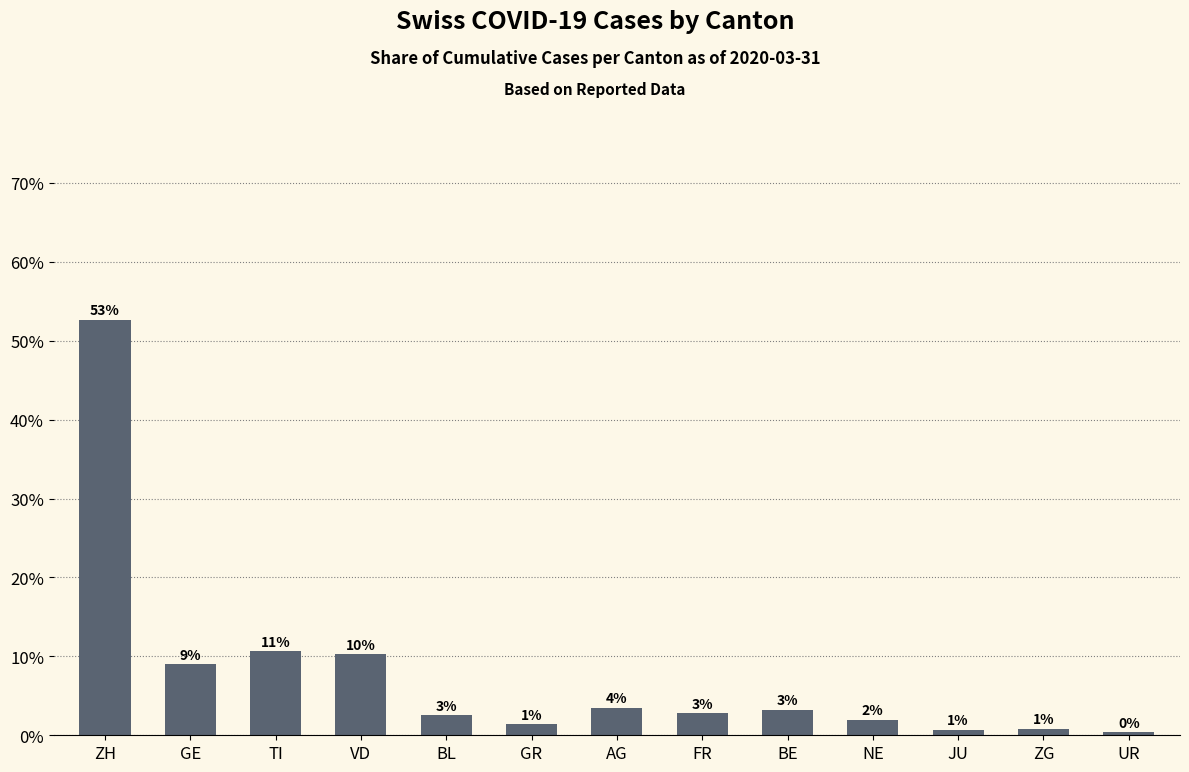

How many bars are there in total?

13